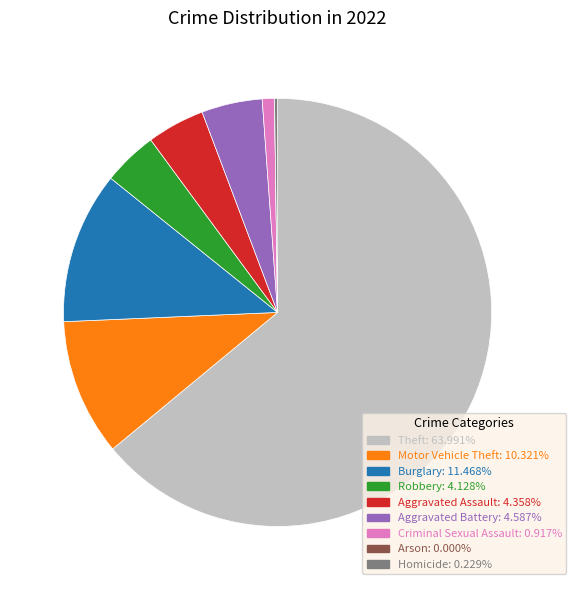

What is the largest slice in the pie chart?

Theft